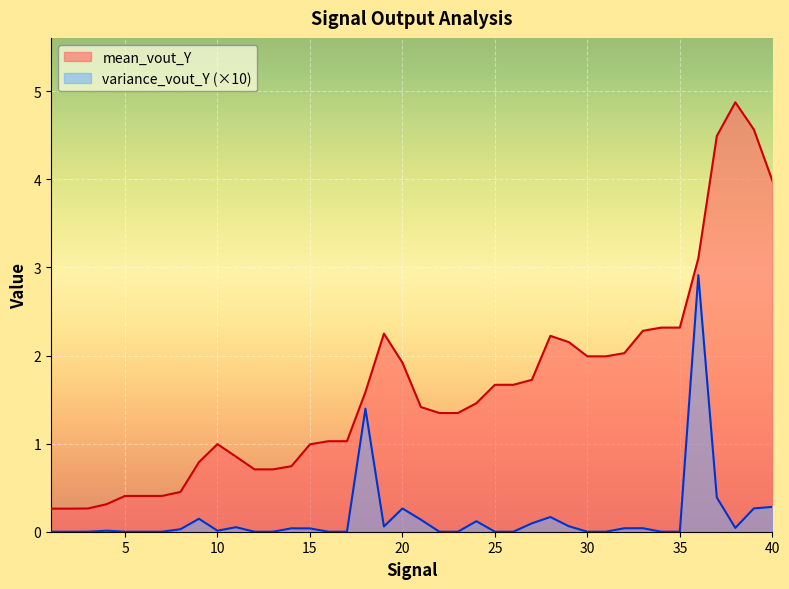

True or false: variance_vout_Y and mean_vout_Y intersect in this chart.

False